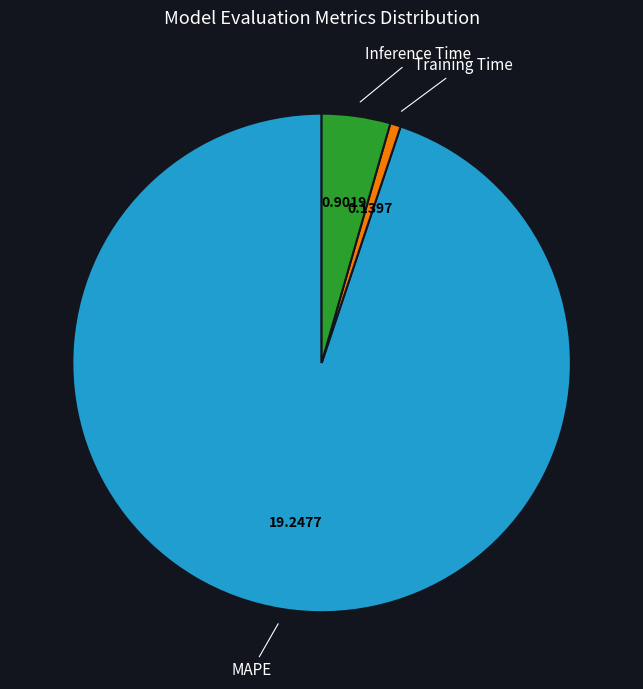

Is there a majority slice in this chart?

Yes